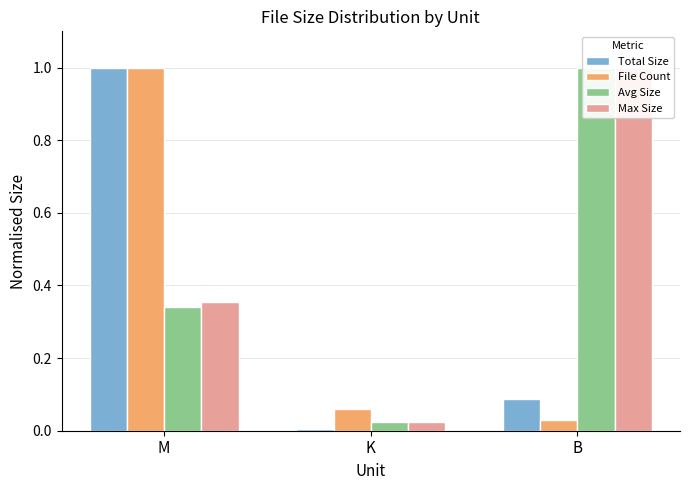

Which has a higher value, B or M?

M